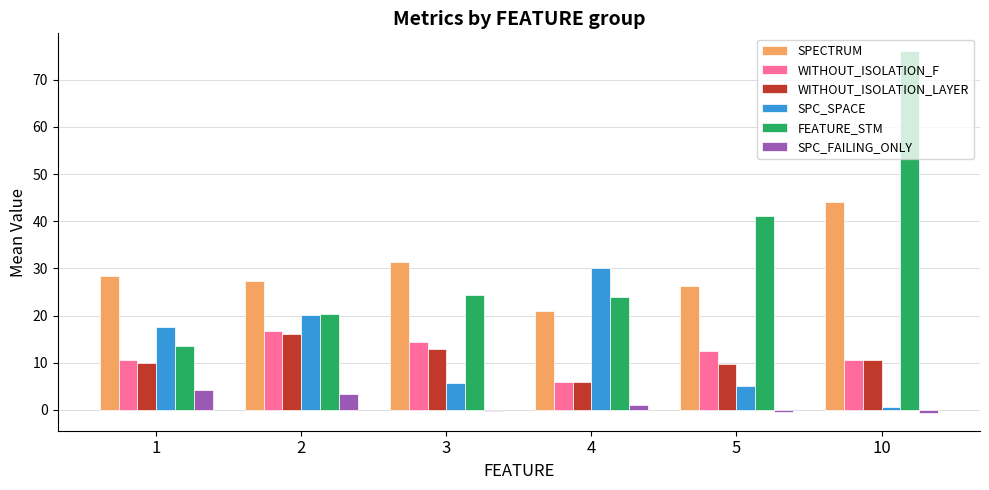

What is the minimum value shown in the chart?

-0.6